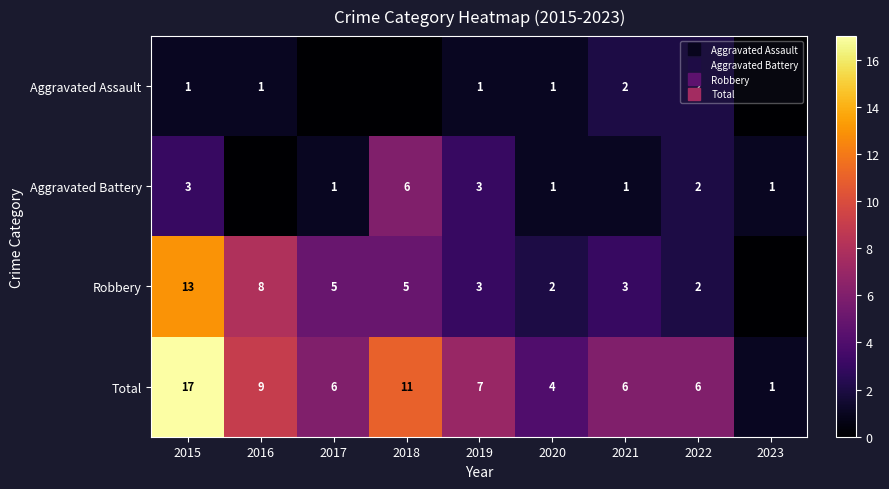

Which has a higher value, 2023 or 2020?

2020